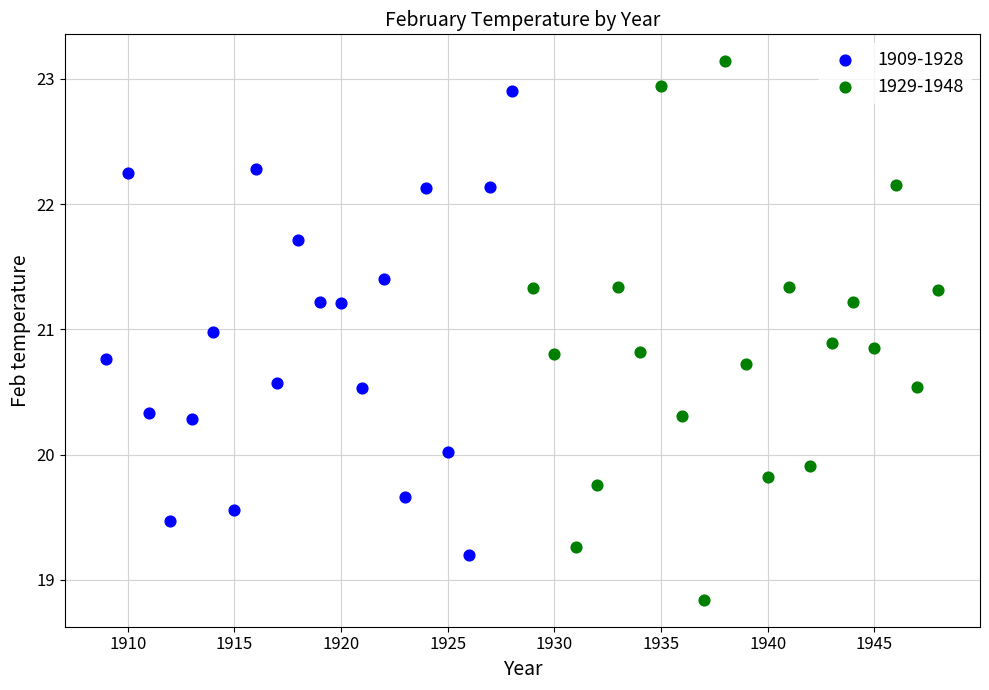

Which series contains the lowest Y value?

1929-1948